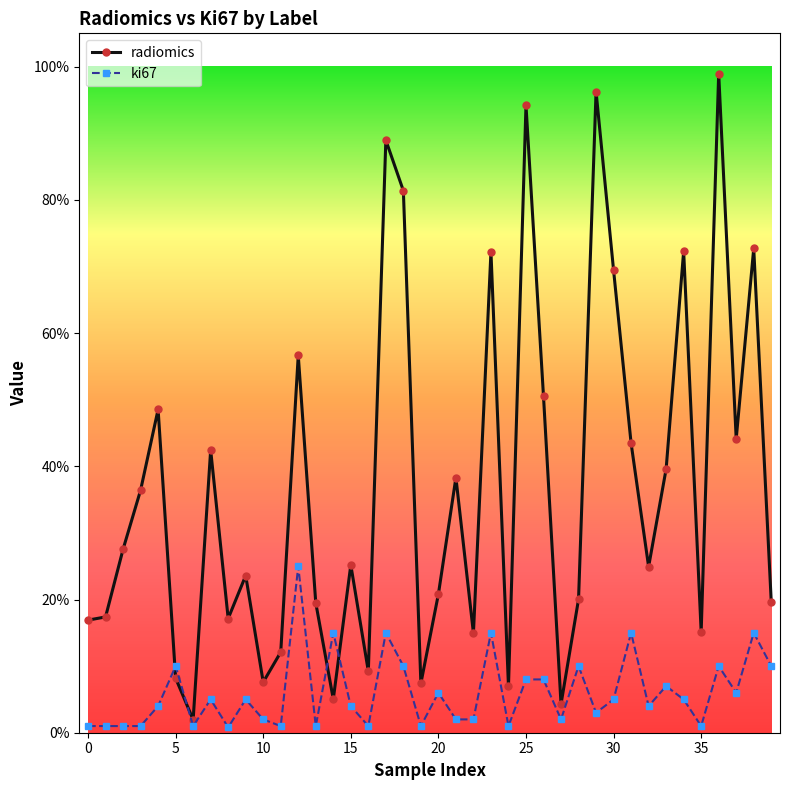

Is this an area chart (filled region under the line)?

No